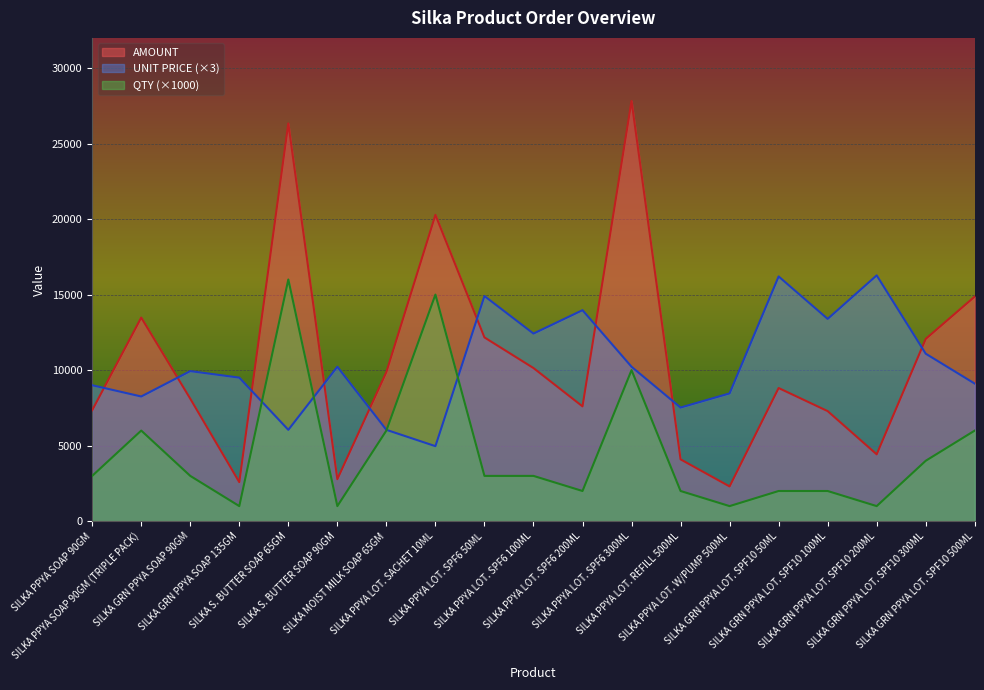

At which category is the sum across all series the highest?

SILKA S. BUTTER SOAP 65GM